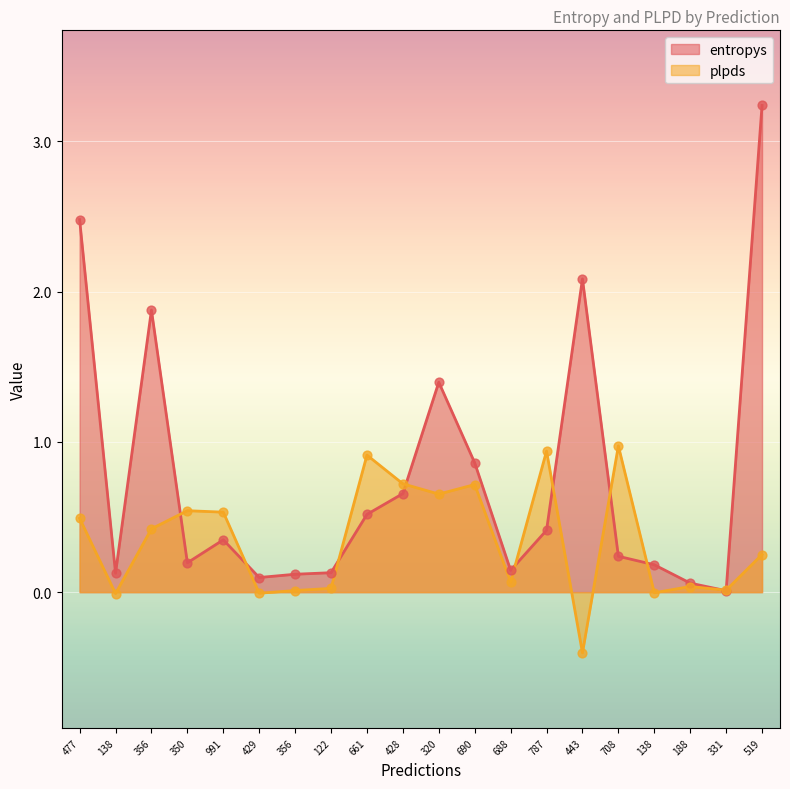

Is the value of entropys at 188 greater than the value of plpds at 356?

No